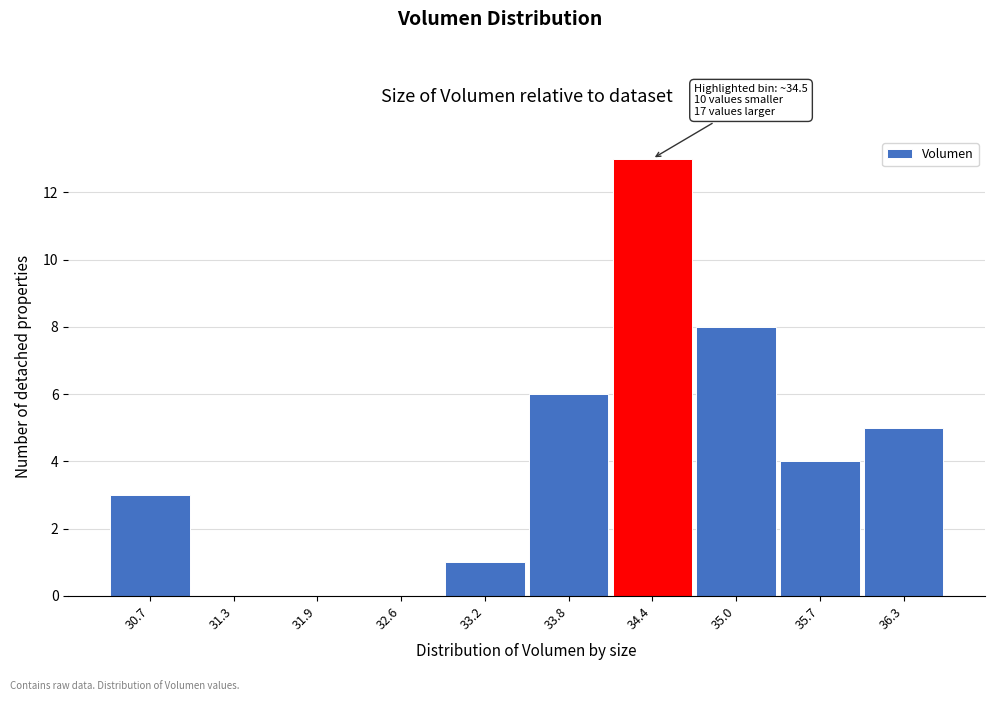

Reading right to left, extract all data points from this chart.

36.3=5	35.7=4	35.0=8	34.4=13	33.8=6	33.2=1	32.6=0	31.9=0	31.3=0	30.7=3